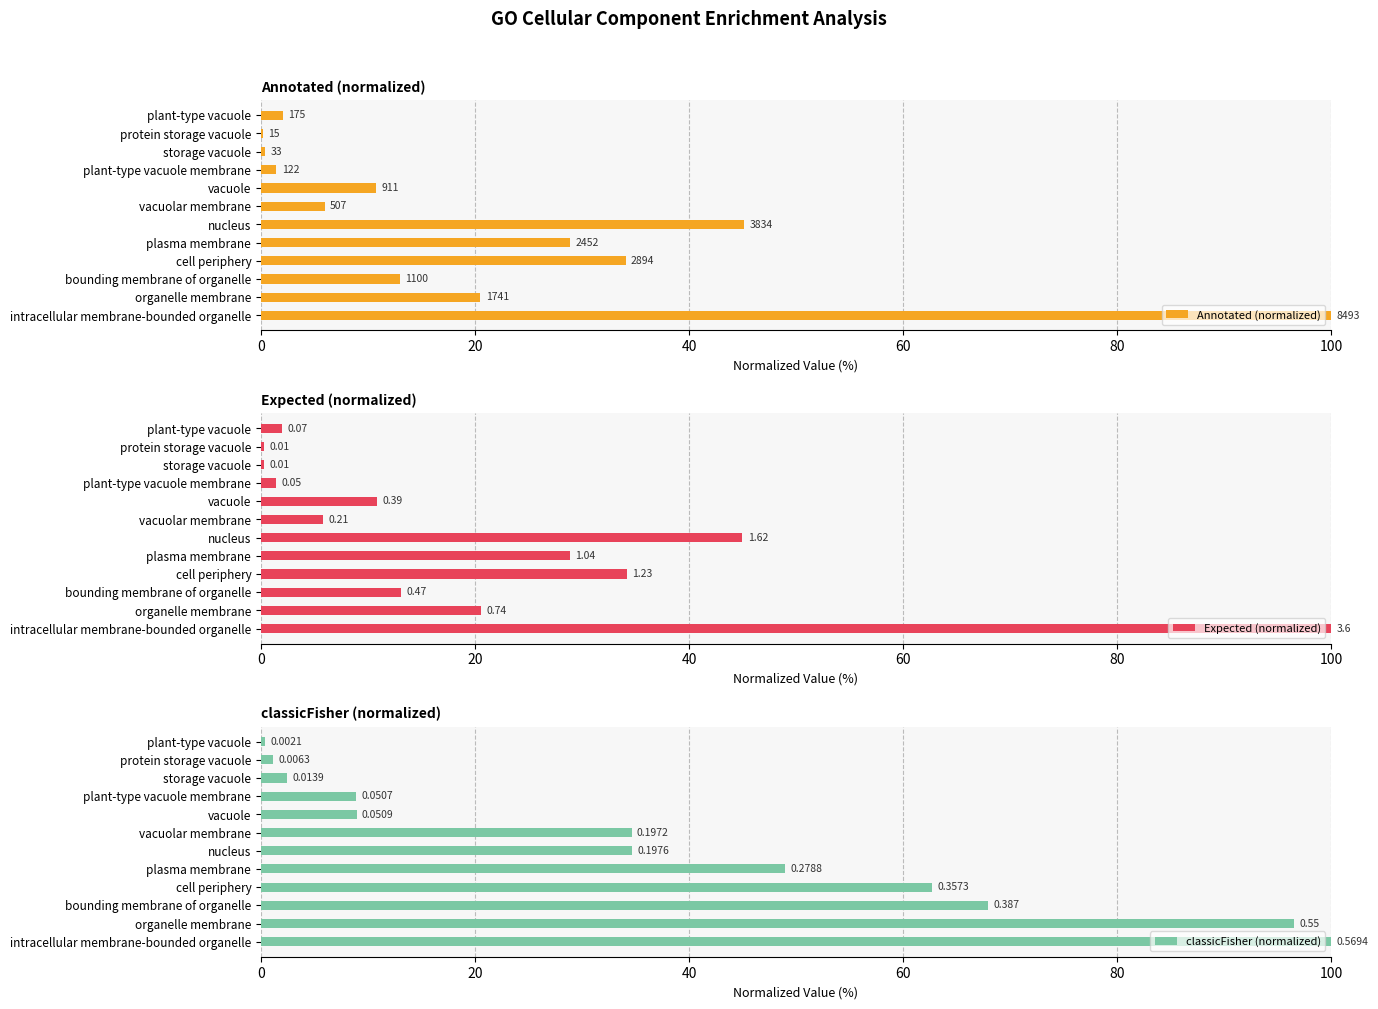

What is the value of the classicFisher (normalized) bar at the 4th from the left?

8.9